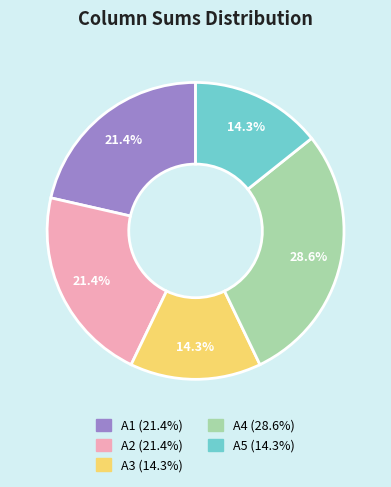

Is there a majority slice in this chart?

No